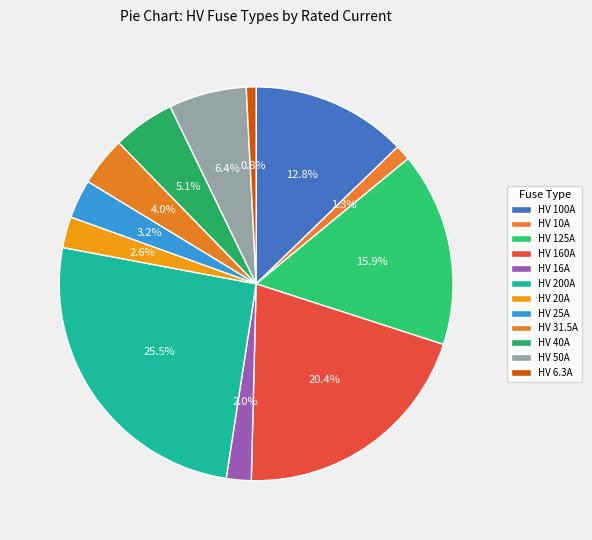

What is the change in value from HV 100A to HV 16A?

-84.0